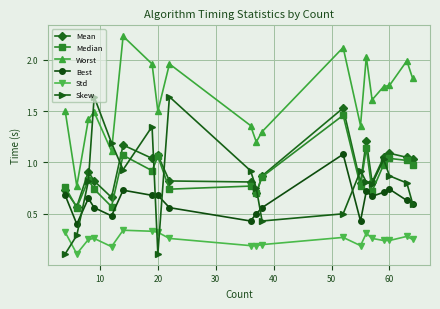

True or false: Median has more than 0 points higher than both neighbors.

True